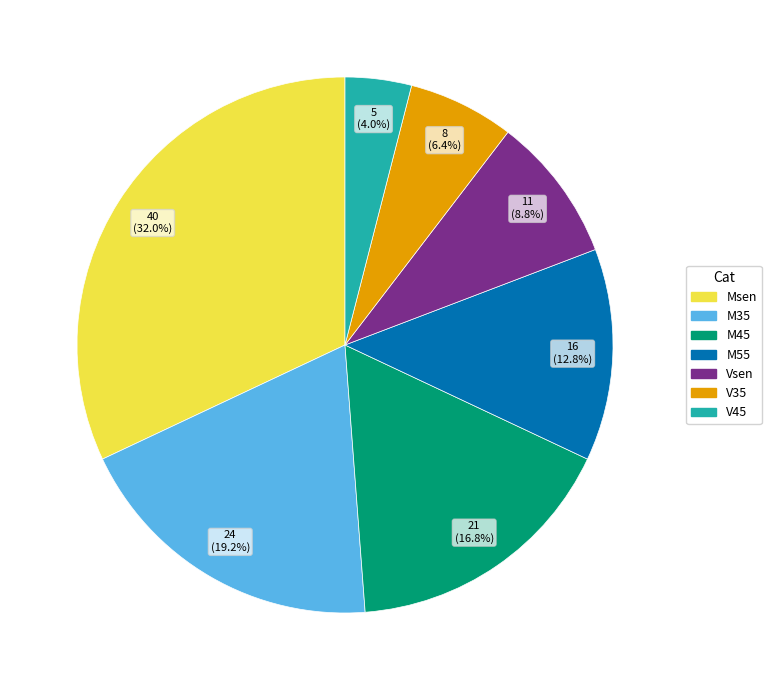

How many slices are in this pie chart?

7